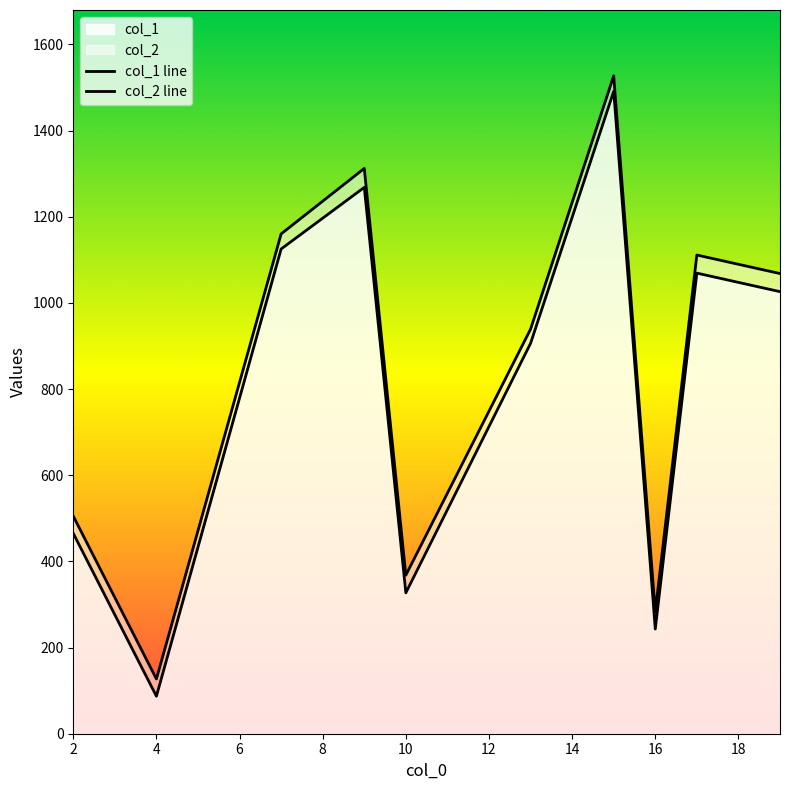

Is the value of col_2 line at 14 greater than the value of col_1 line at 6?

Yes